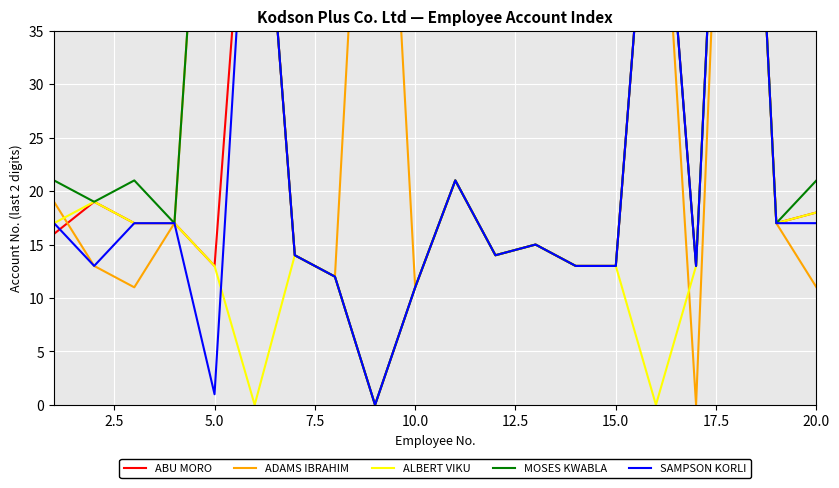

How many lines are shown in the chart?

5